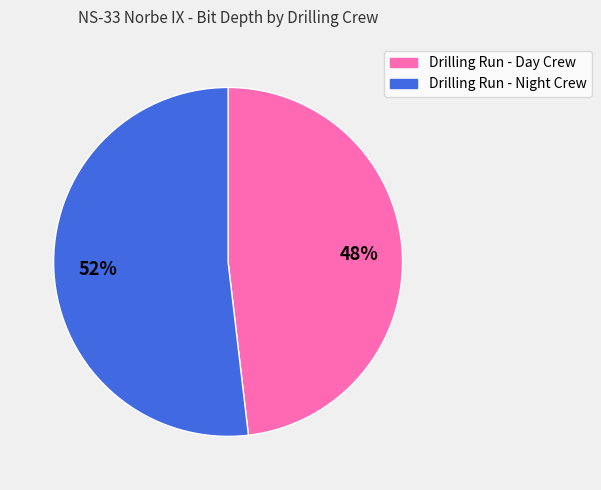

The Drilling Run - Night Crew slice represents 43% of the pie. True or false?

False